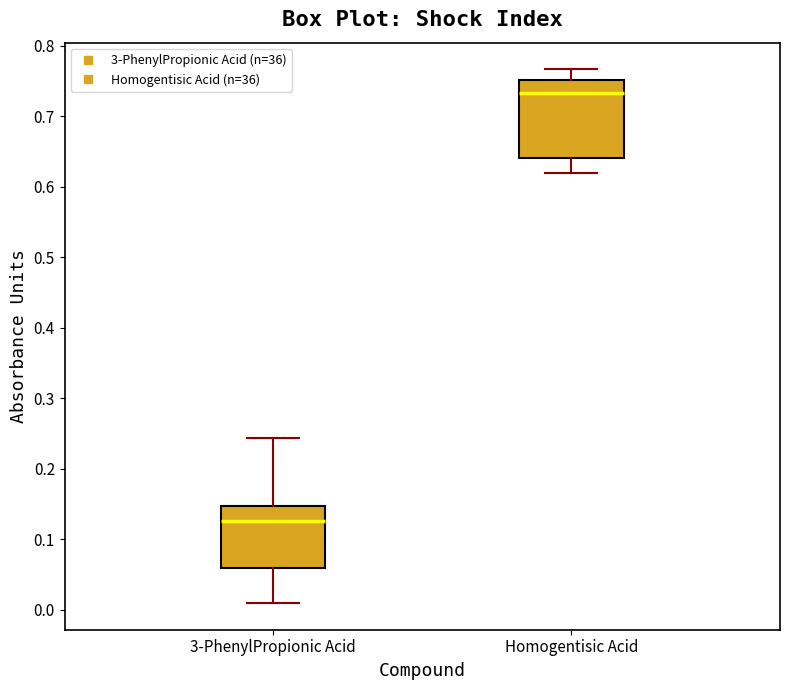

Which box has the highest median line?

Homogentisic Acid